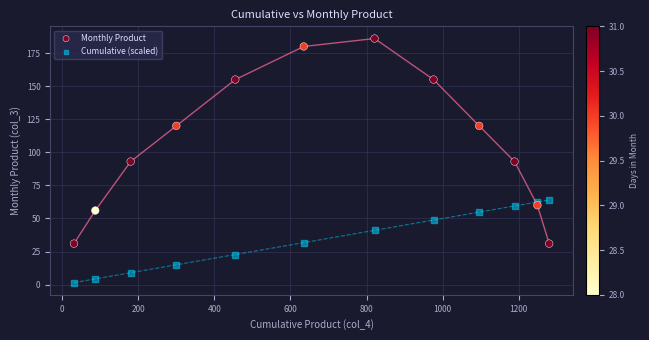

What are all the series names shown in the legend?

Monthly Product, Cumulative (scaled)